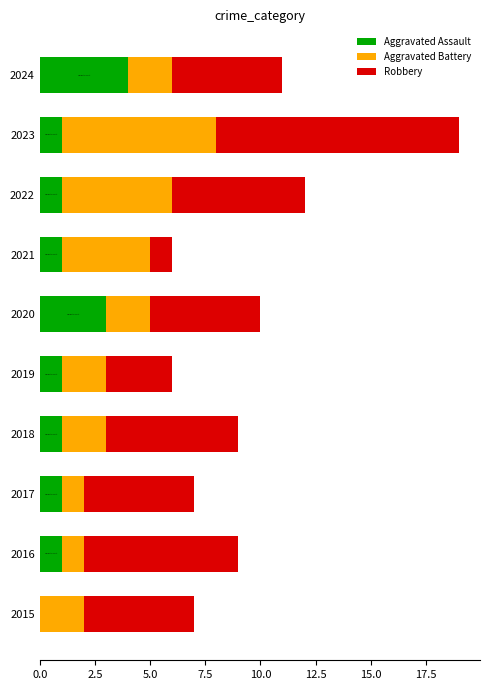

The Aggravated Assault series shows 1 at 2019. True or false?

True